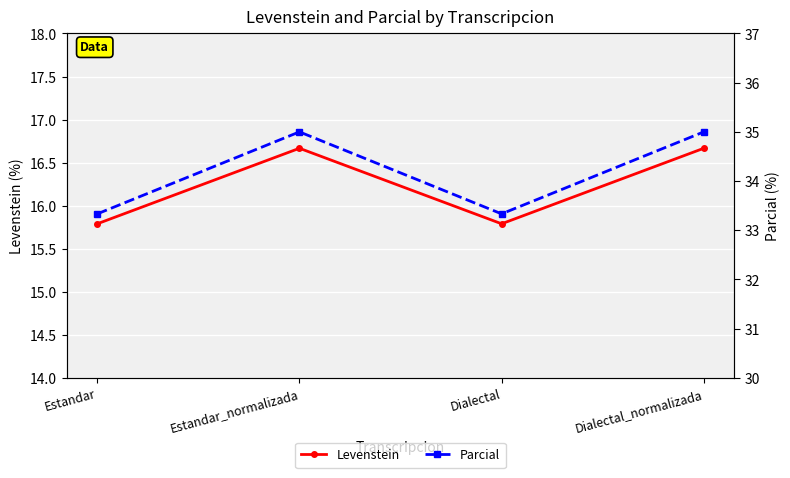

Where is Levenstein nearest to the value 16?

Estandar